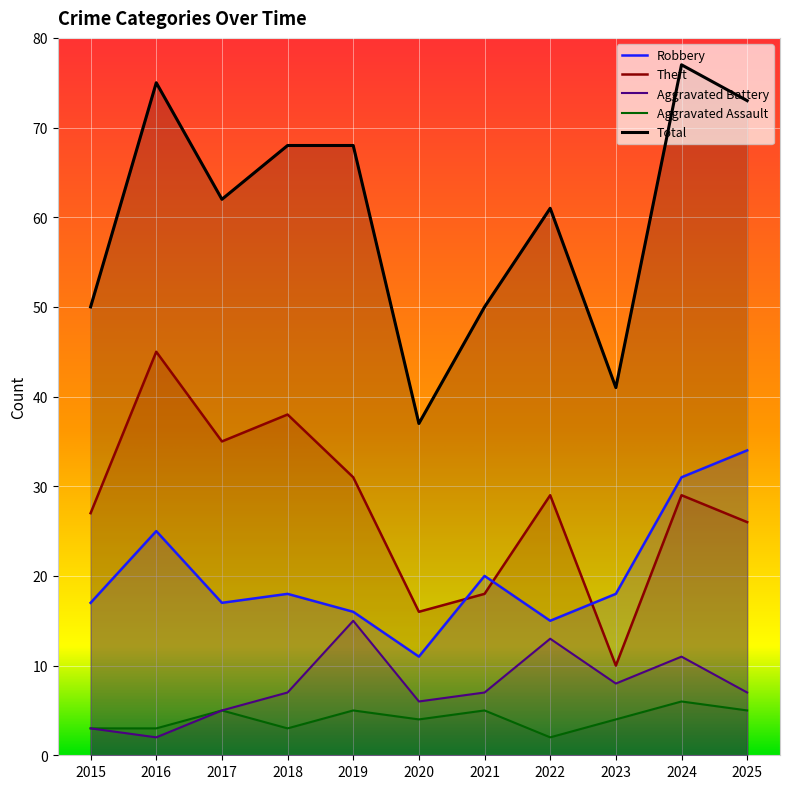

What is the greatest value displayed?

77